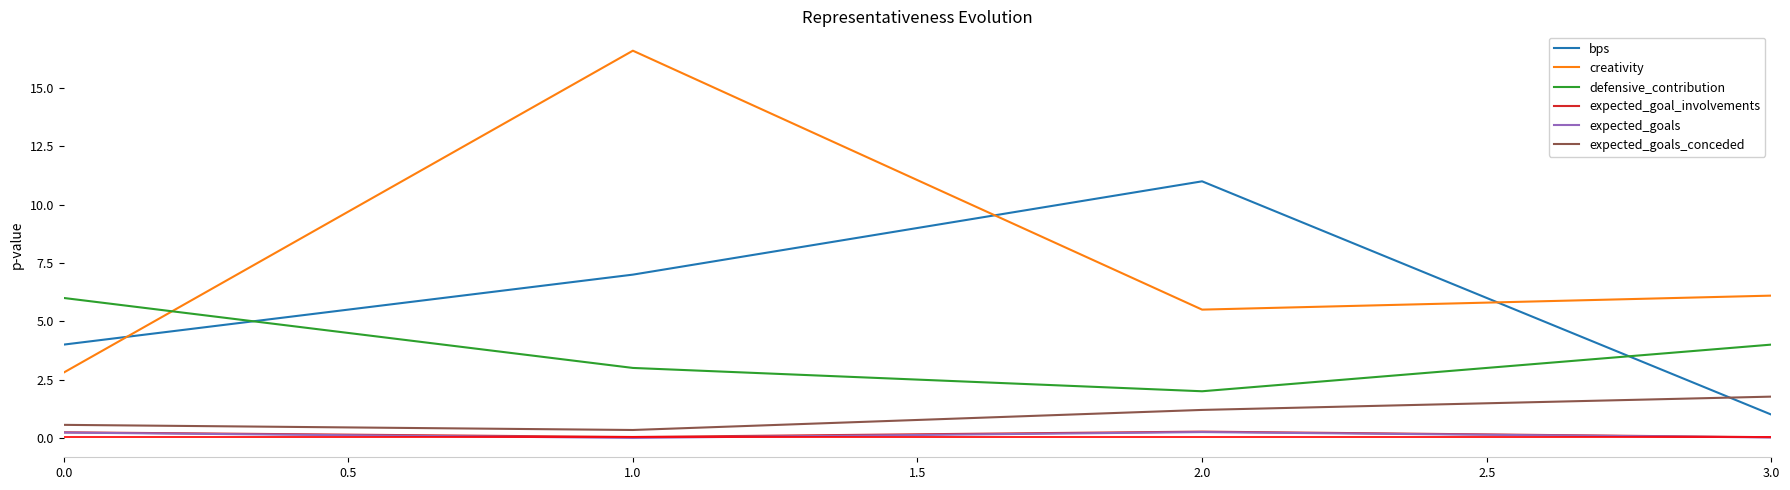

What is the approximate value of expected_goals at 0.0?

0.2